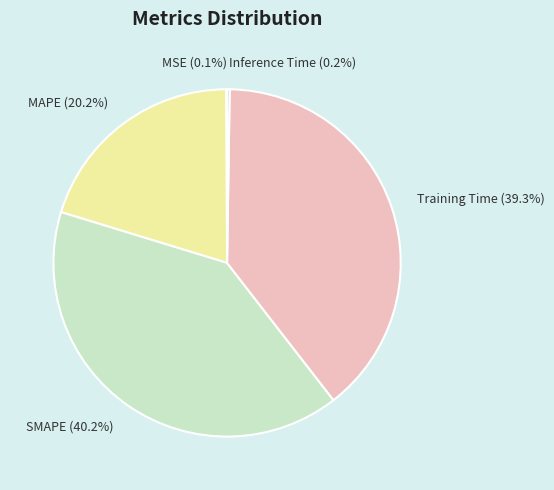

What percentage do SMAPE and Training Time together represent?

79.5%